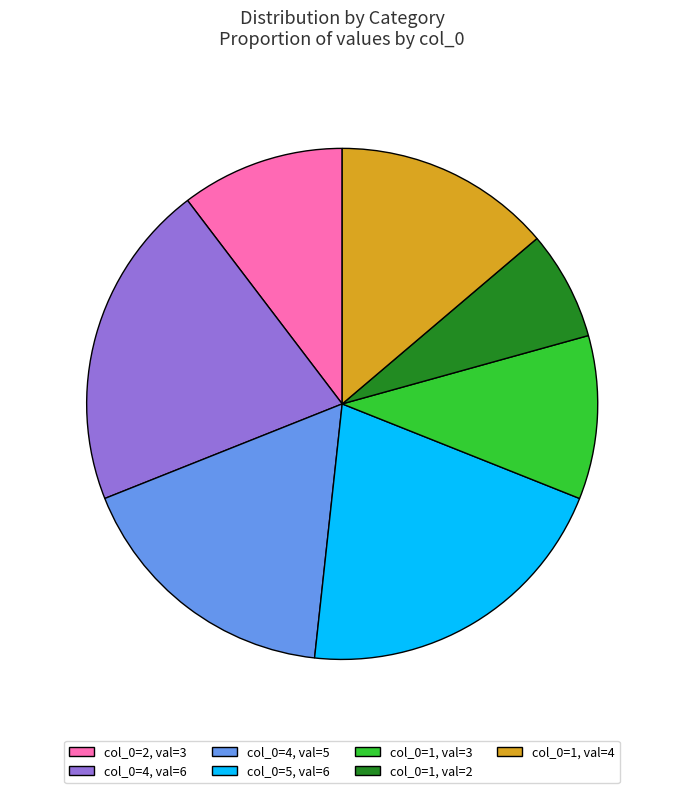

How many slices are in this pie chart?

7